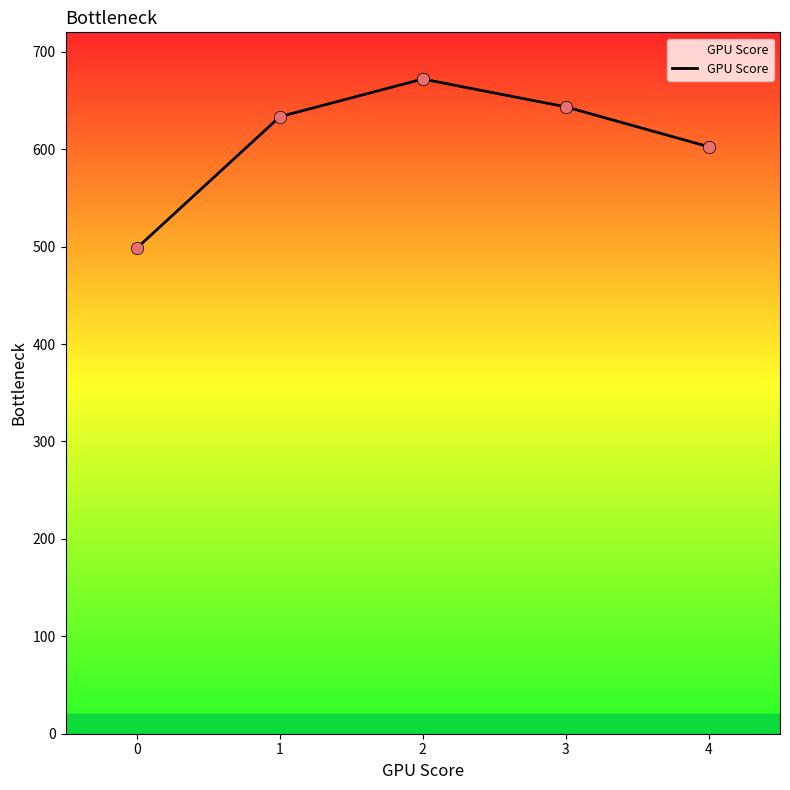

What is the change in value from 0 to 4?

+104.0